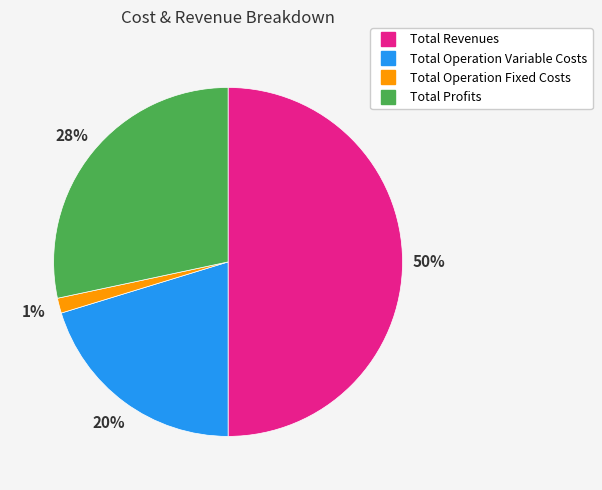

What percentage is the Total Profits slice, to the nearest percent?

28%